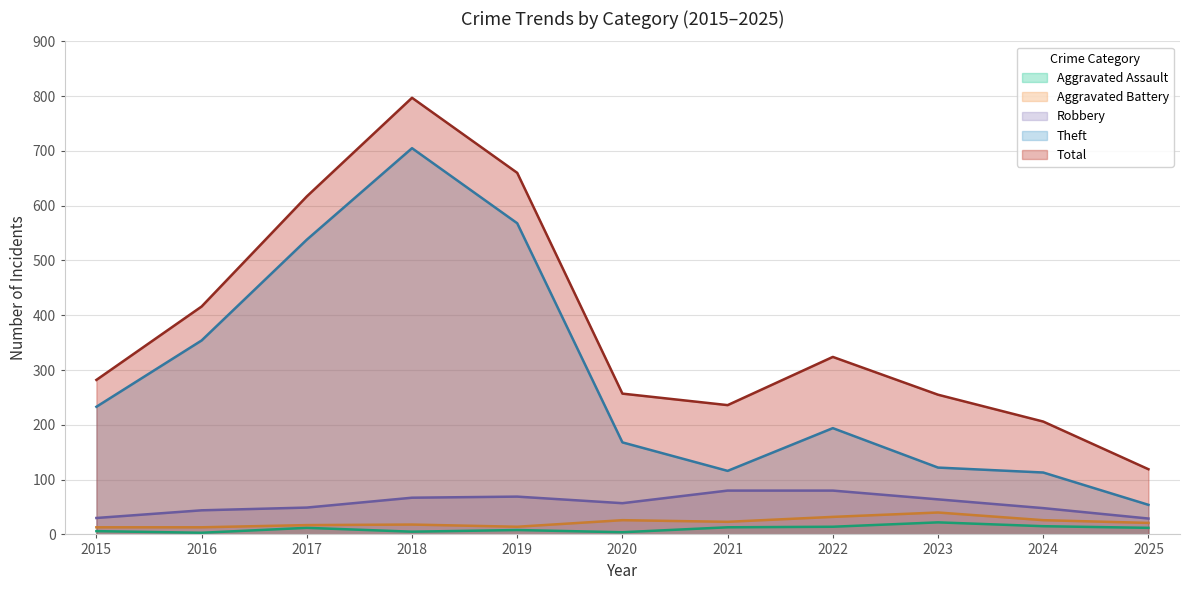

The Aggravated Assault series shows 2 at 2016. True or false?

False